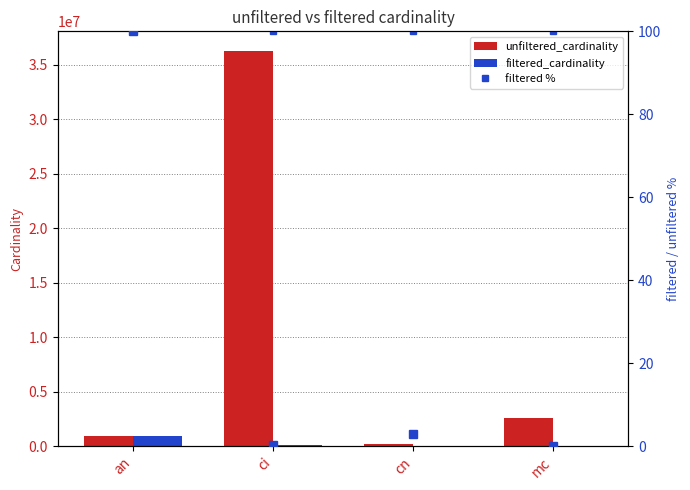

What is the total value across all series at an?

1802786.0